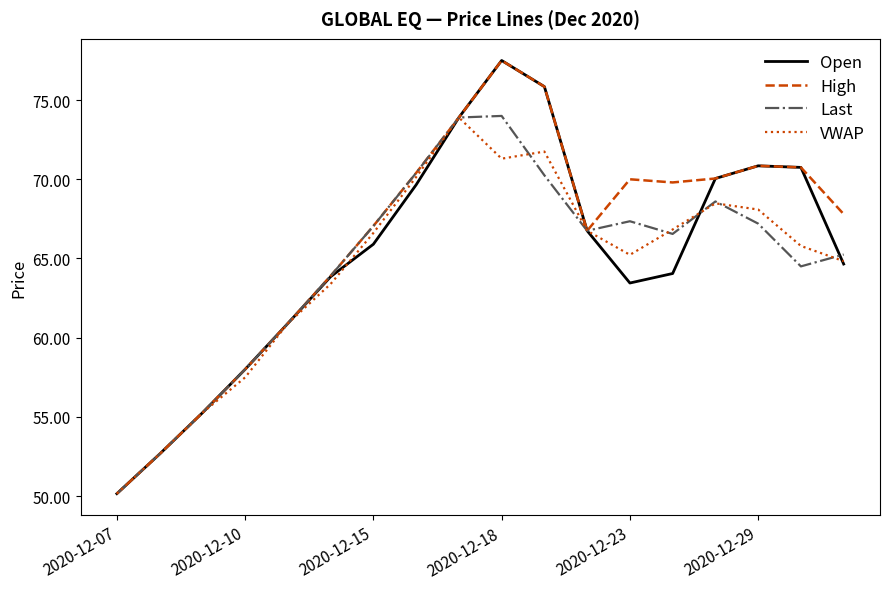

What is the greatest value displayed?

77.5